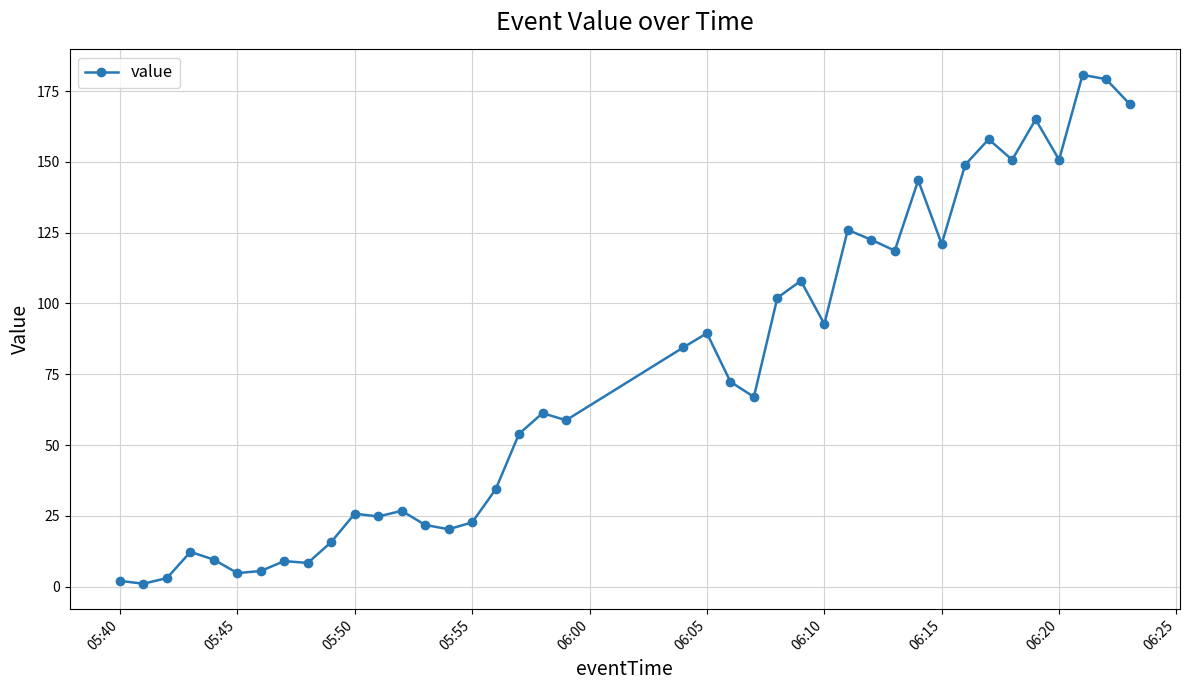

What is the greatest value displayed?

180.8